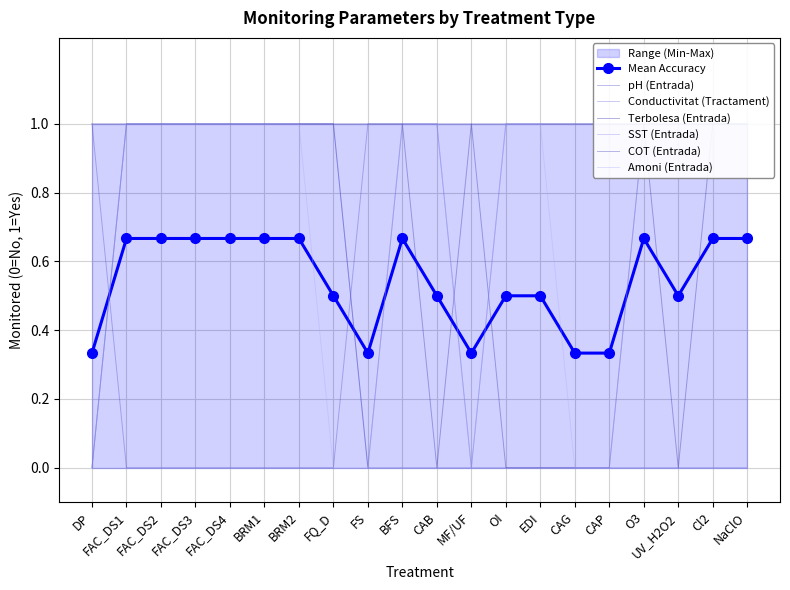

Where is Terbolesa (Entrada) nearest to the value 0?

CAB